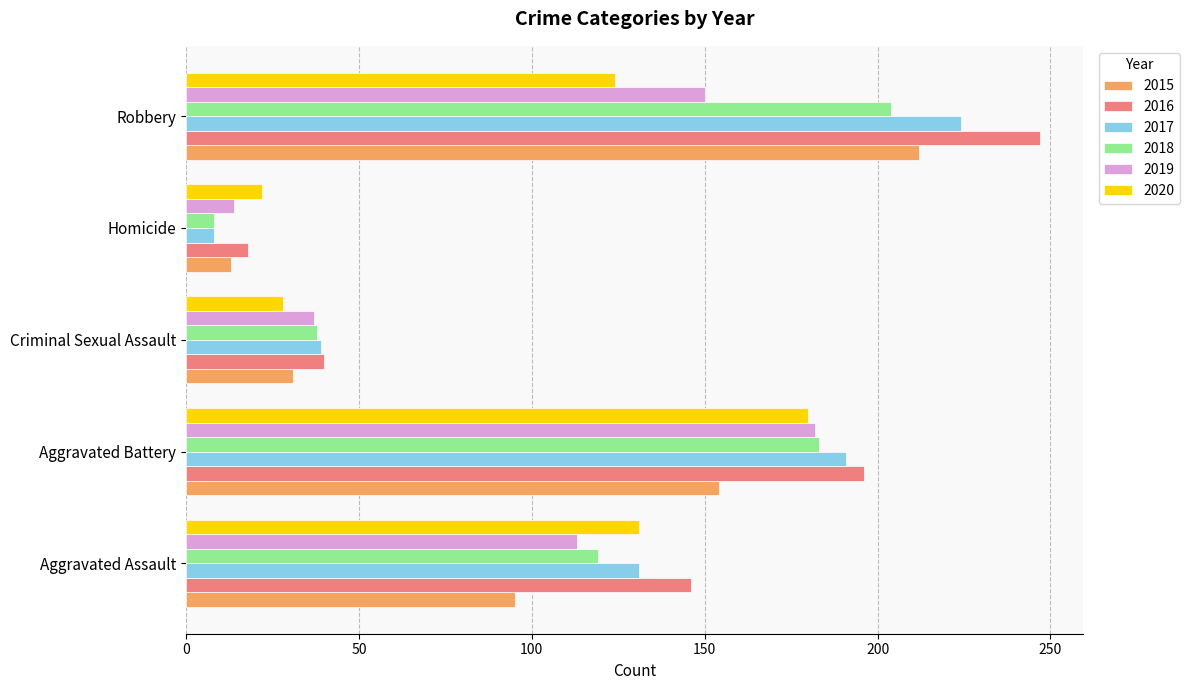

The value of 2019 at Aggravated Assault is 148. True or false?

False